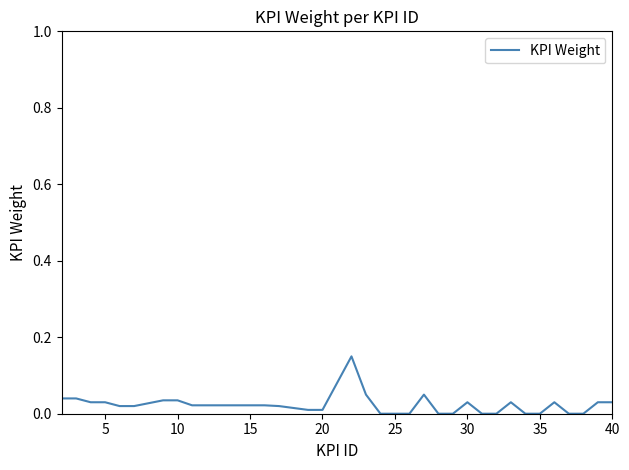

The value at 40 is 0.1. True or false?

False